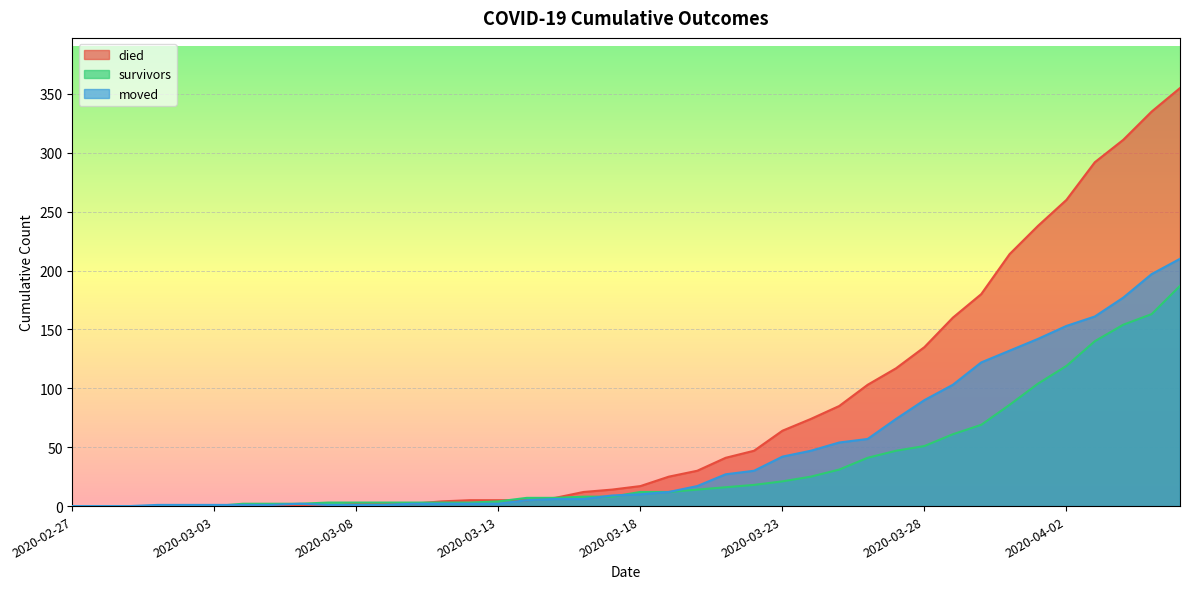

At 2020-03-12, list the series in order from smallest to largest.

moved, survivors, died